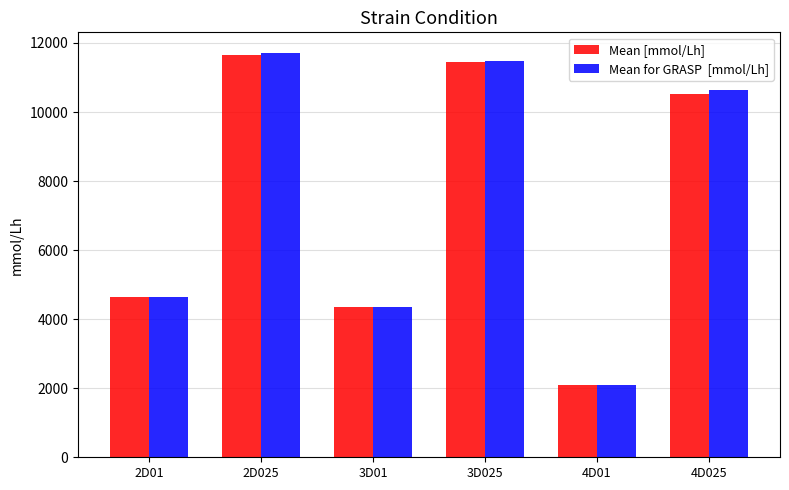

What is the spread (max minus min) of values at 3D025?

6.1